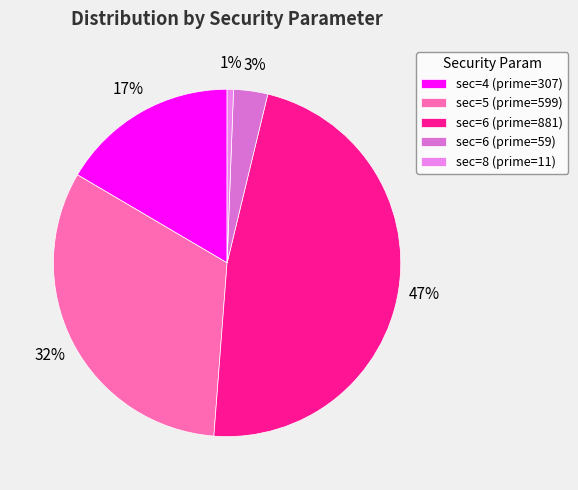

How many slices are in this pie chart?

5